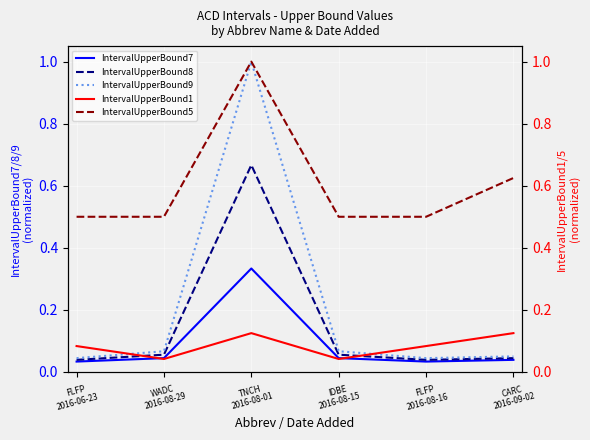

True or false: IntervalUpperBound7 and IntervalUpperBound8 intersect in this chart.

False